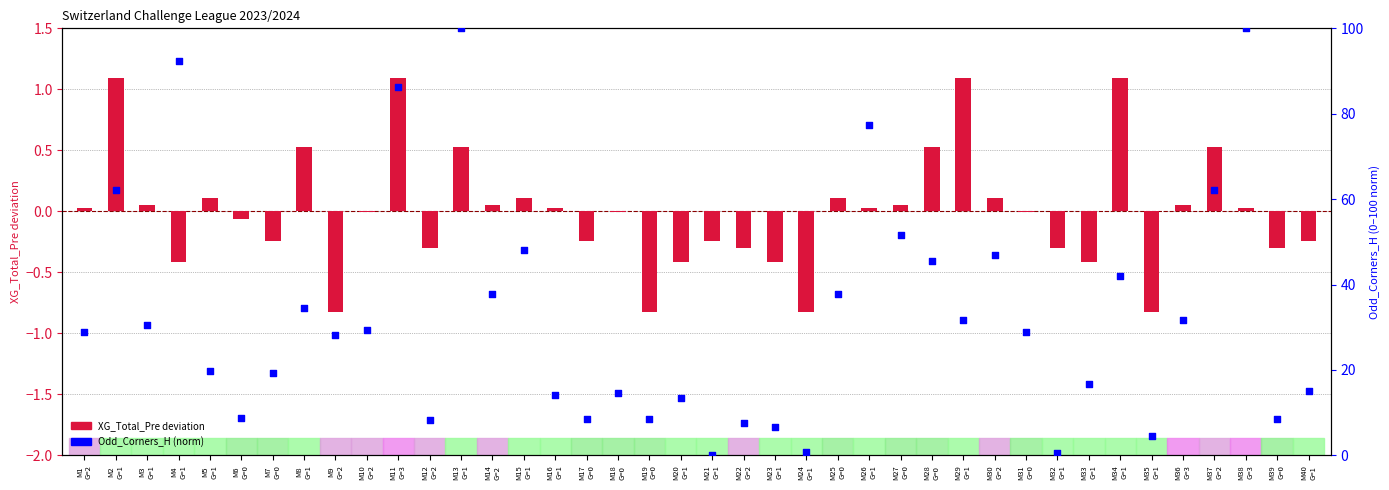

Which series contains the highest Y value?

Odd_Corners_H (norm)